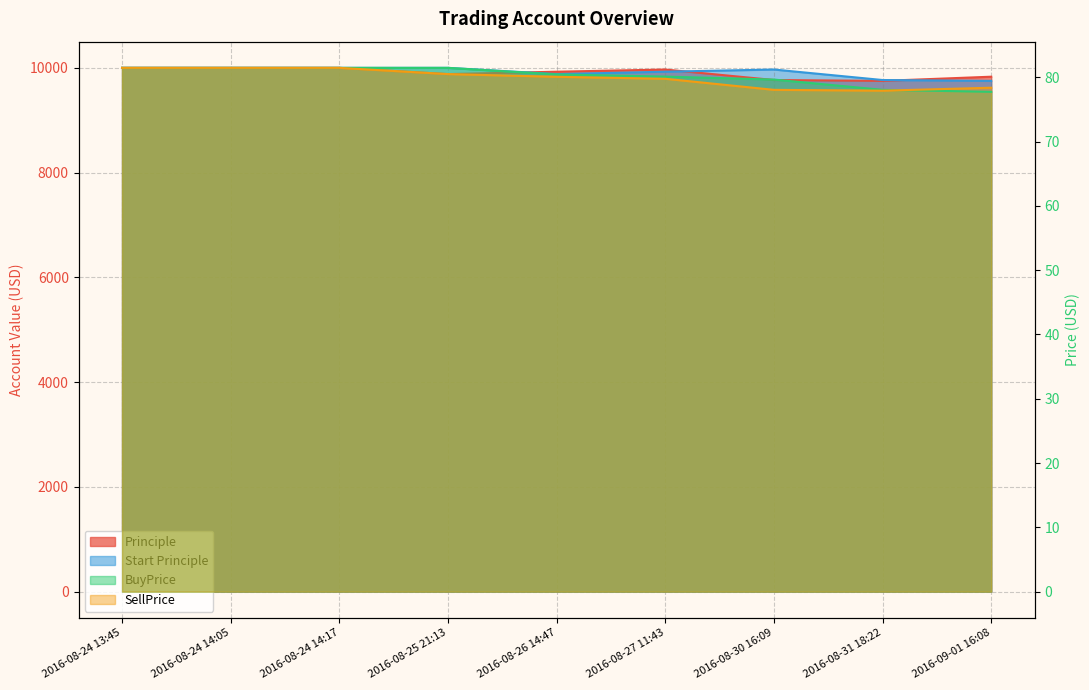

True or false: Principle has a value of 9831.1 at 2016-09-01 16:08.

True